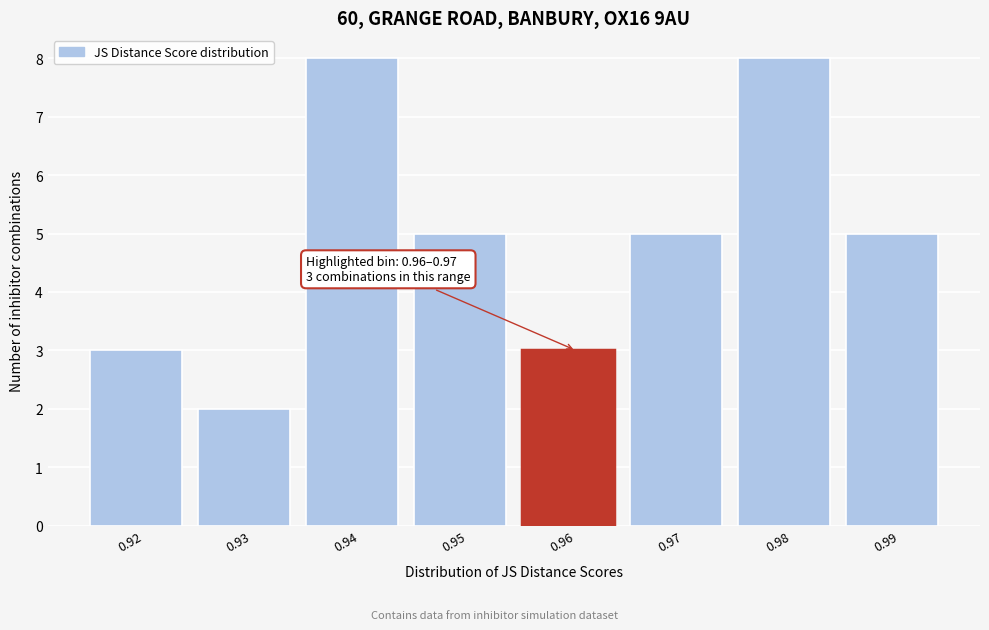

Reading left to right, what are all the values shown in this chart?

0.92=3	0.93=2	0.94=8	0.95=5	0.96=3	0.97=5	0.98=8	0.99=5